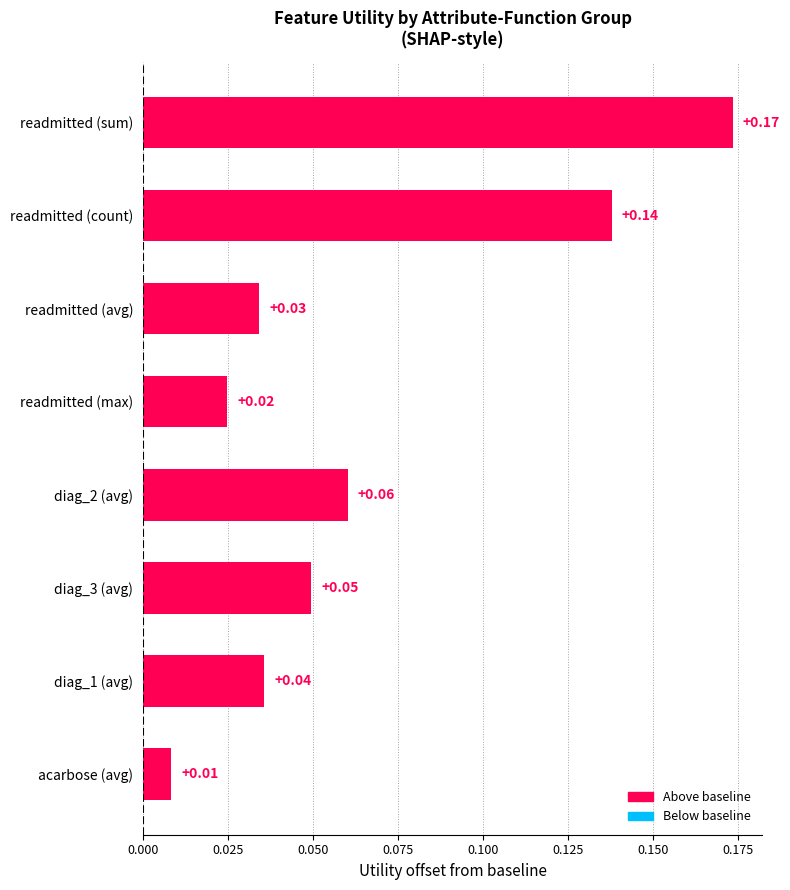

Which has a higher value, readmitted (count) or acarbose (avg)?

readmitted (count)